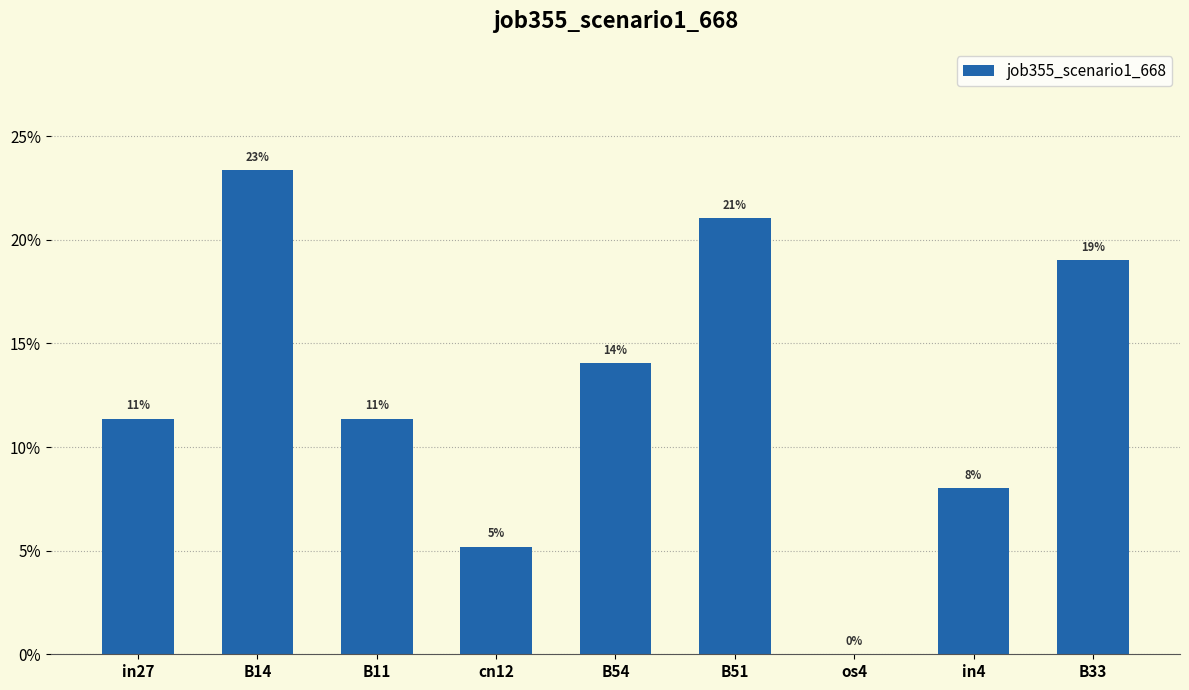

What is the label of the 5th bar from the left?

B54